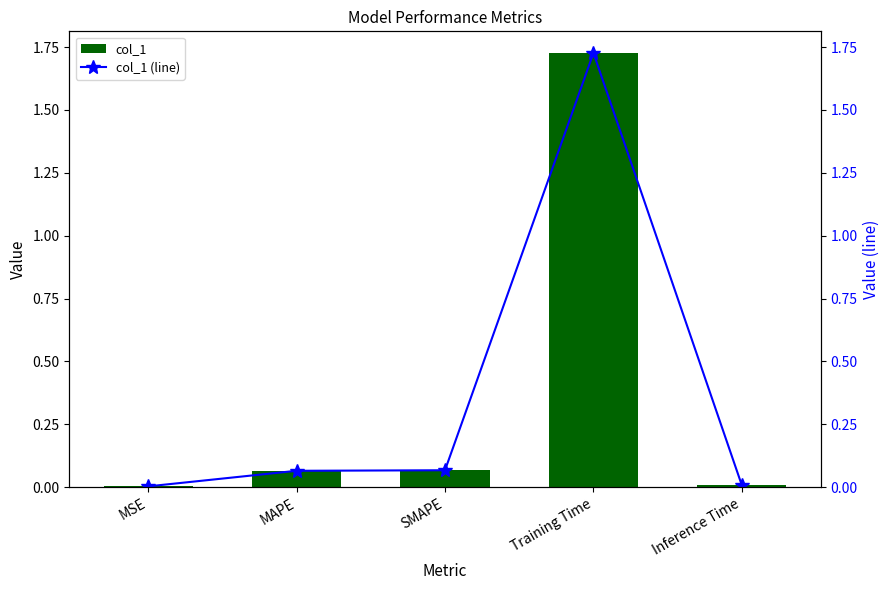

At which label does col_1 reach its minimum?

MSE